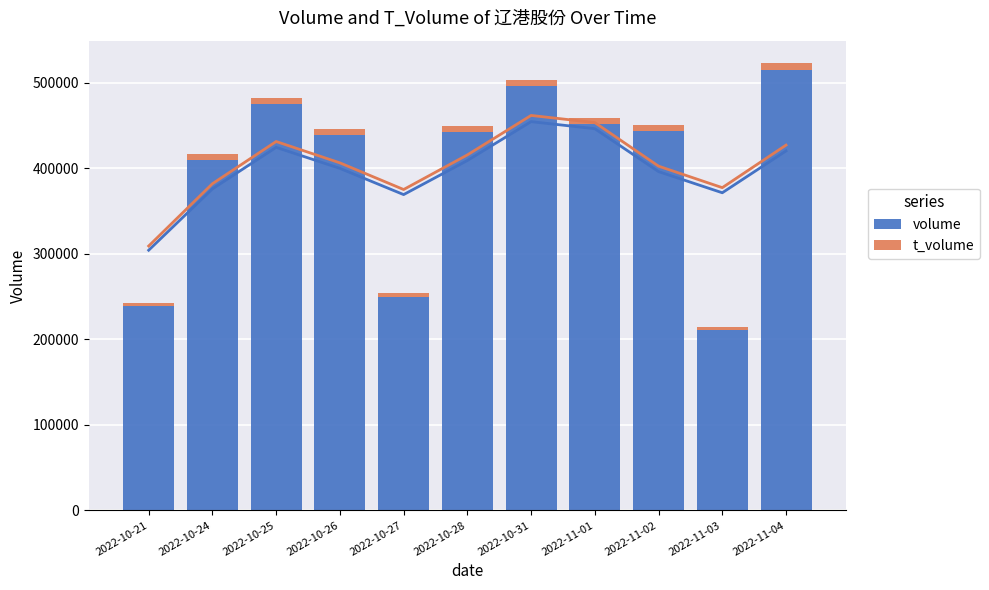

What is the highest value of the t_volume series?

8324